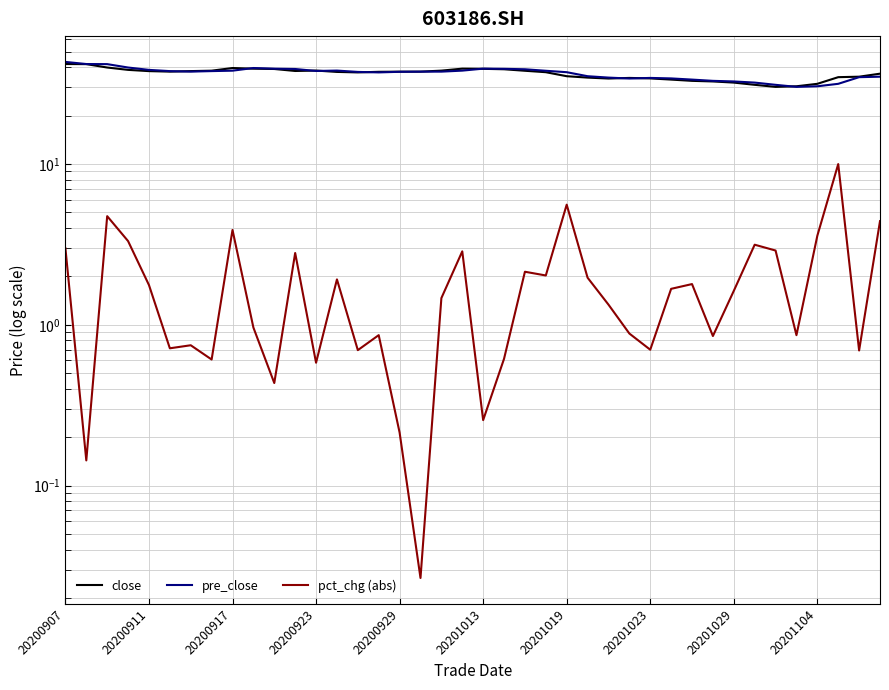

What is the value of the pre_close point at the 20th from the left?

38.1